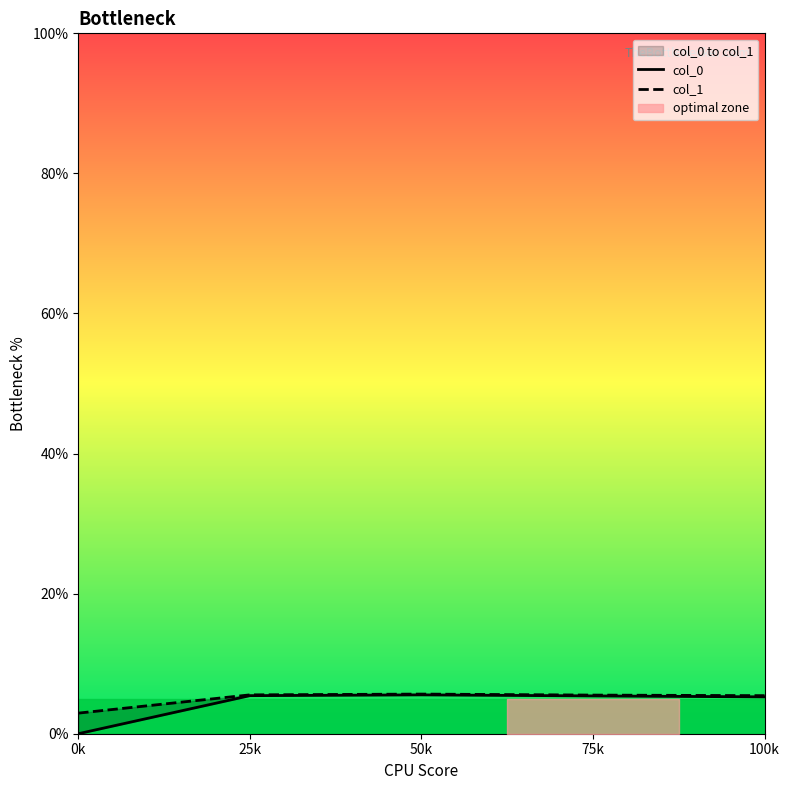

Between 50k and 75k, which series saw the biggest shift?

col_0